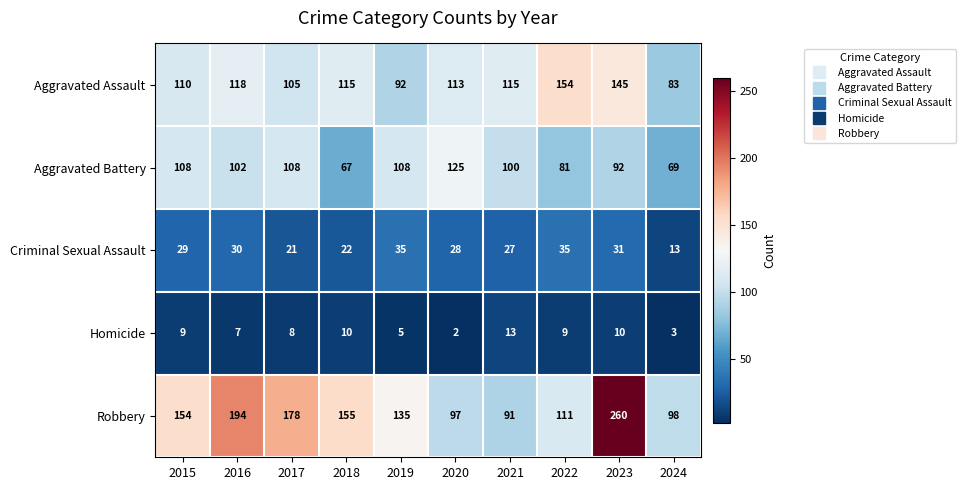

Rank the categories by Robbery value from highest to lowest.

2023, 2016, 2017, 2018, 2015, 2019, 2022, 2024, 2020, 2021